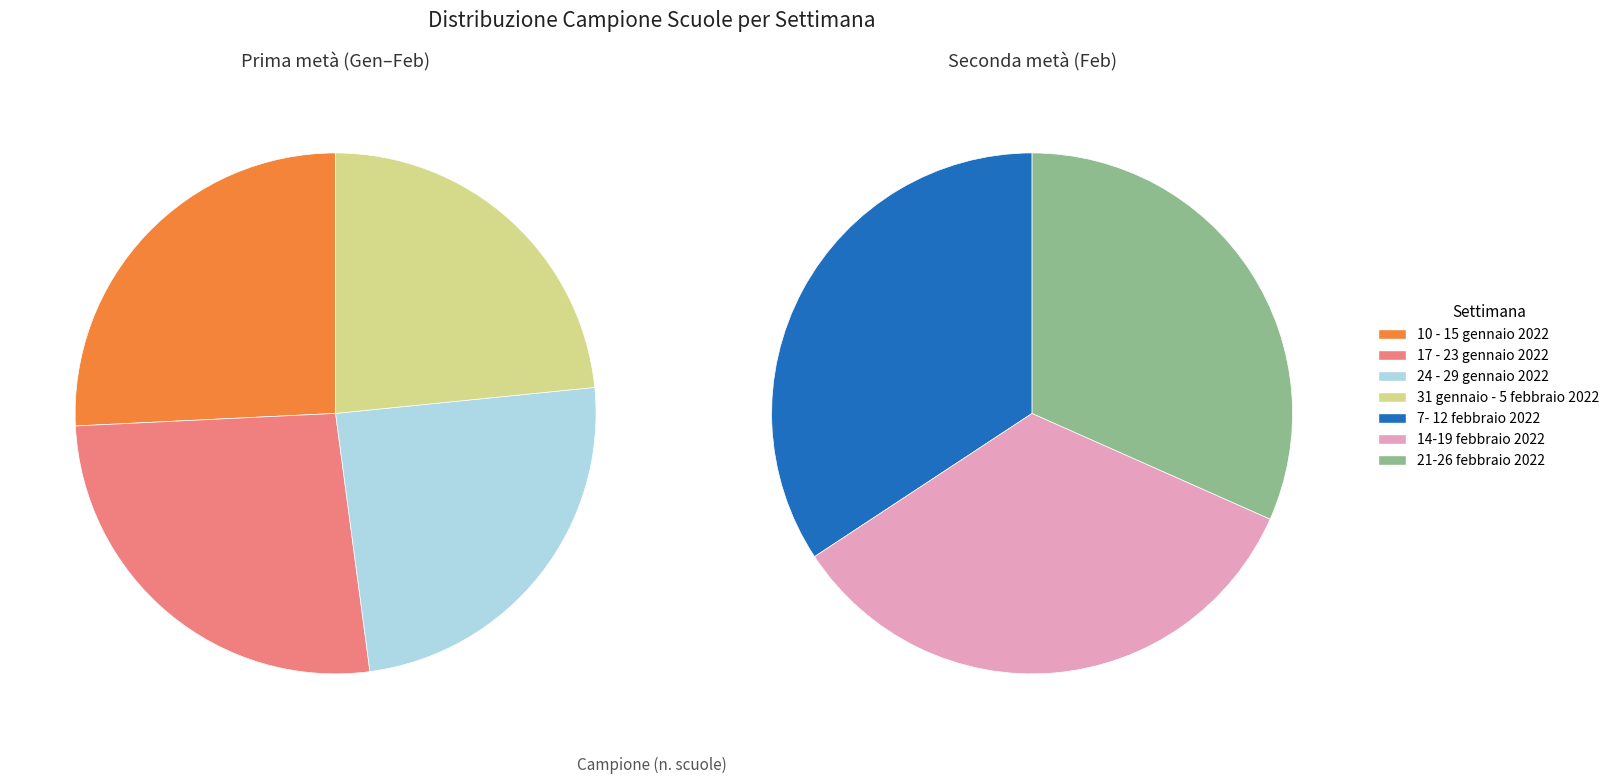

Which category has the smallest portion of the pie?

21-26 febbraio 2022